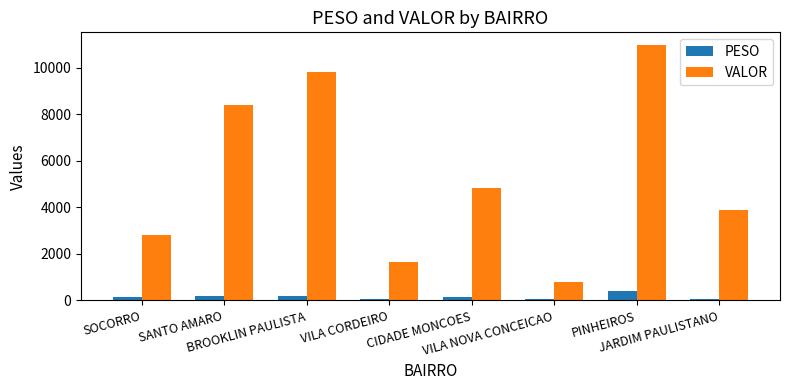

List the series in order of their peak value, highest first.

VALOR, PESO